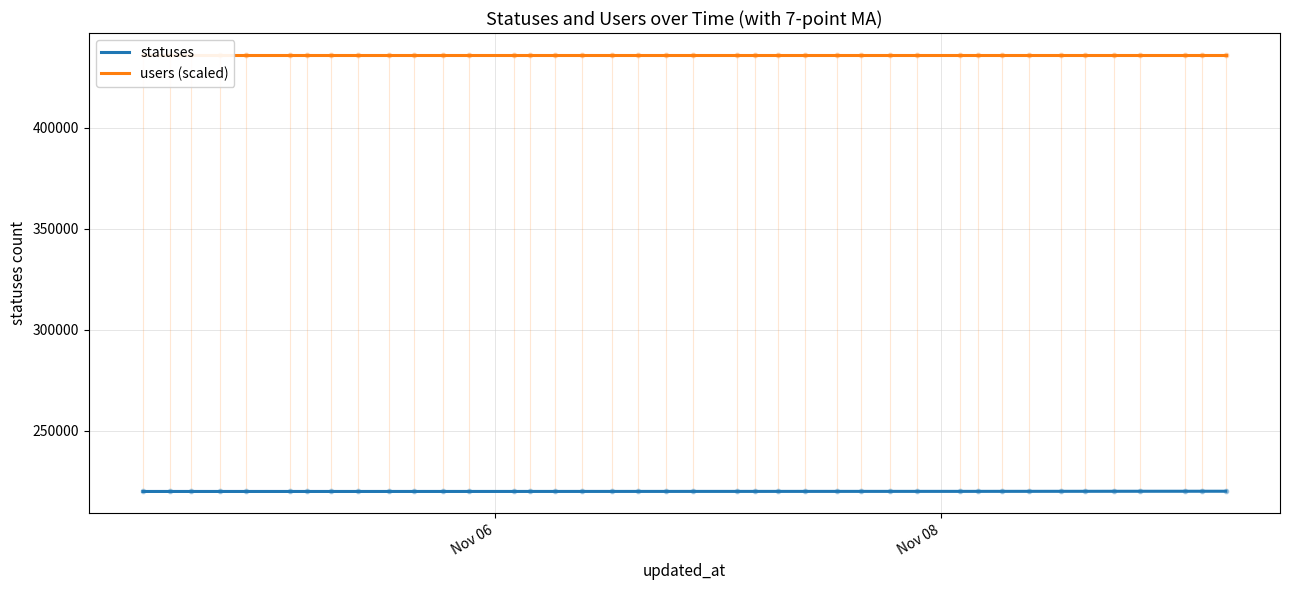

Which series has the largest total across all categories?

users (scaled)